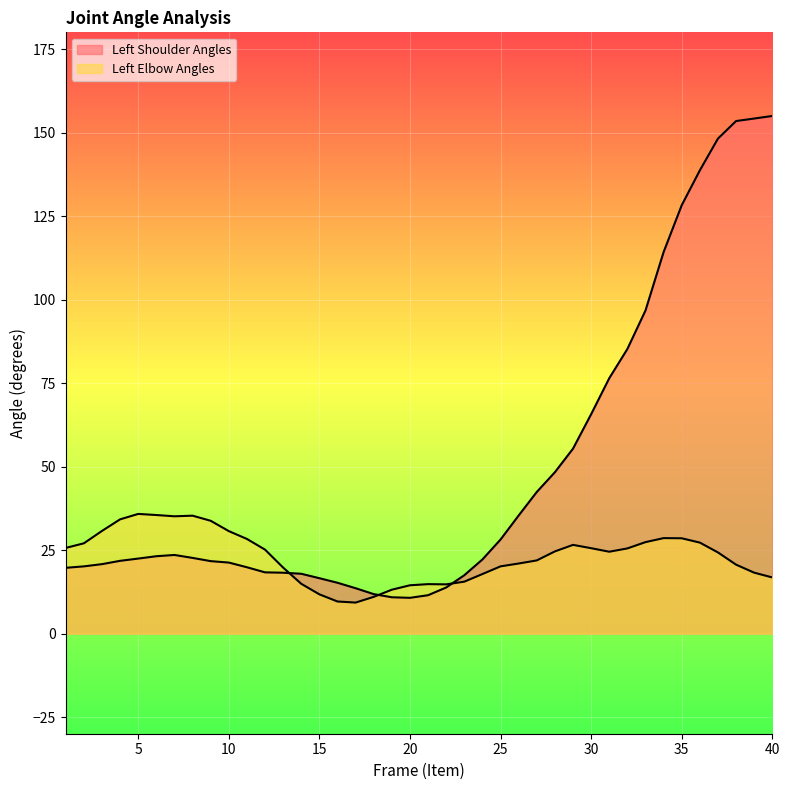

What is the spread (max minus min) of values at 19?

2.3